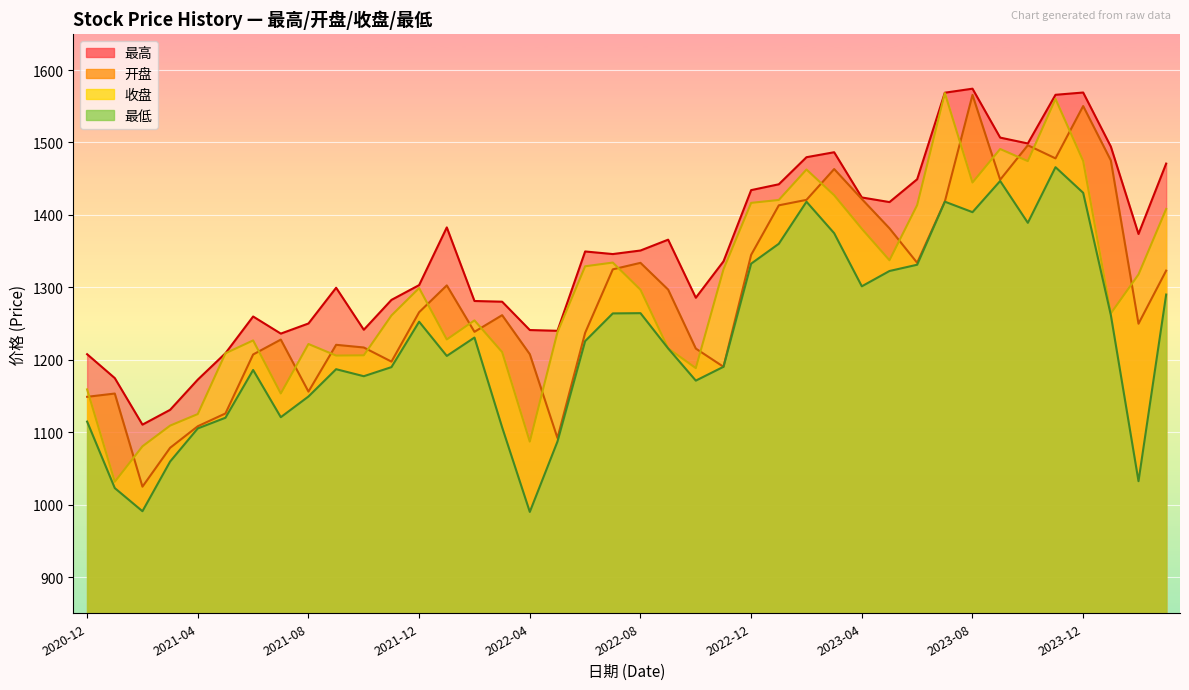

List the series in order of their peak value, lowest first.

最低, 开盘, 收盘, 最高